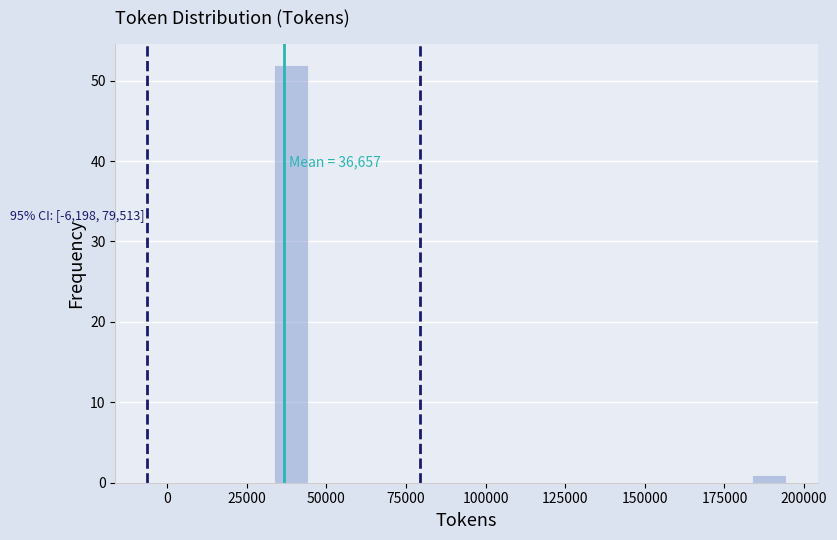

Read against the x-axis, roughly where is the centre of the tallest bar?

40000